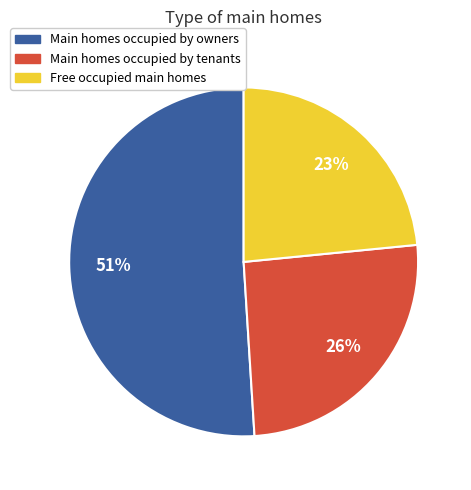

To the nearest percent, what is the average slice percentage?

33%